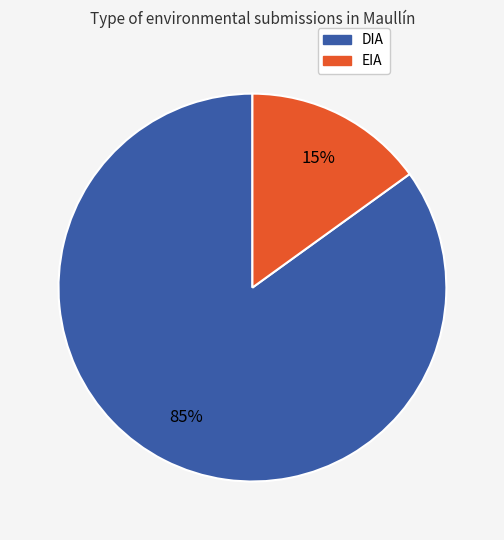

What is the majority slice?

DIA